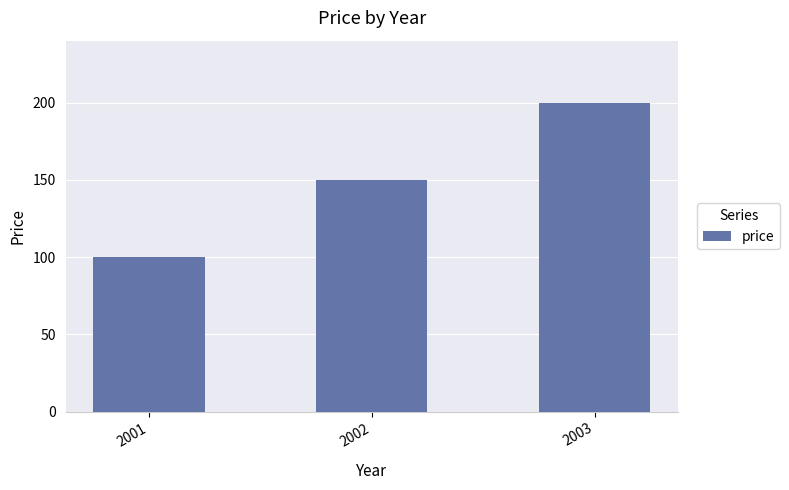

Reading left to right, list all the values displayed in this chart.

100	150	200